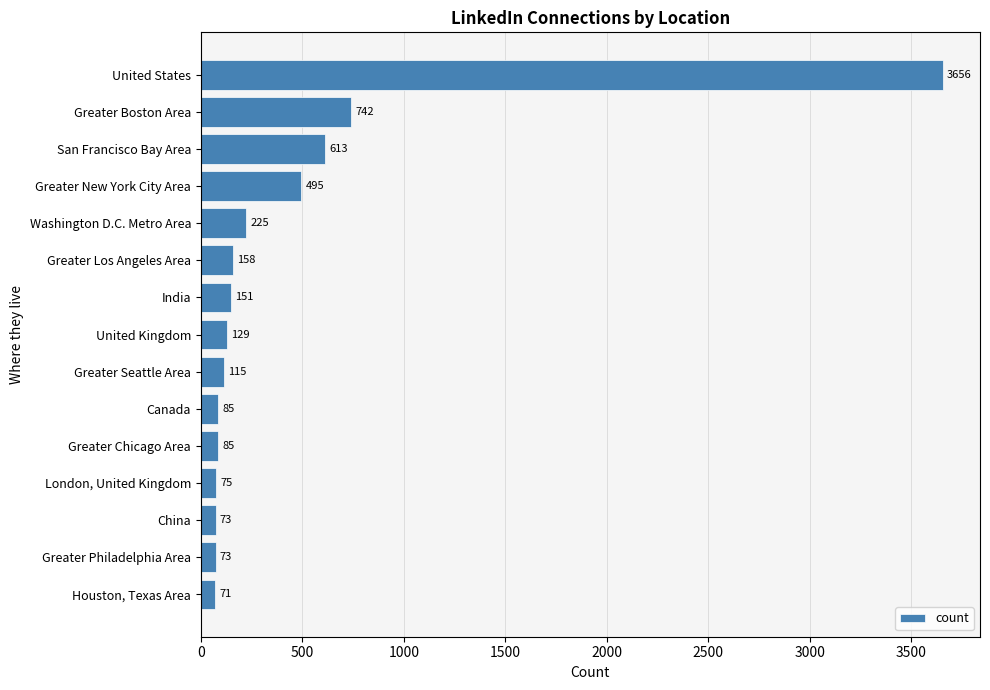

What is the minimum value shown in the chart?

71